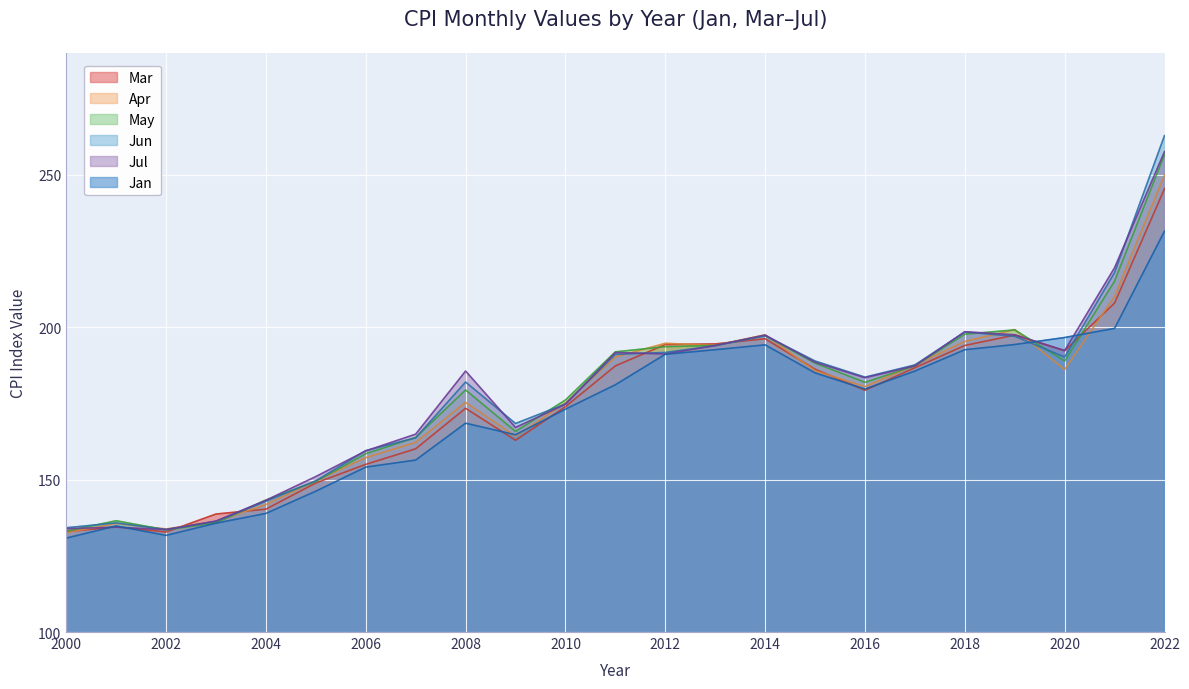

What are all the series names shown in the legend?

Mar, Apr, May, Jun, Jul, Jan